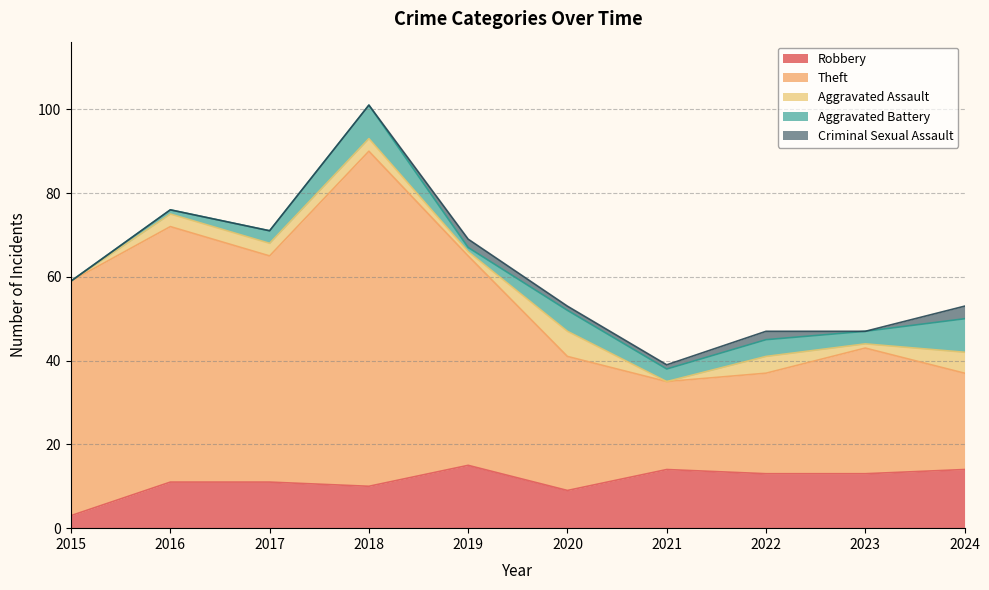

What is the sum of all Robbery values?

113